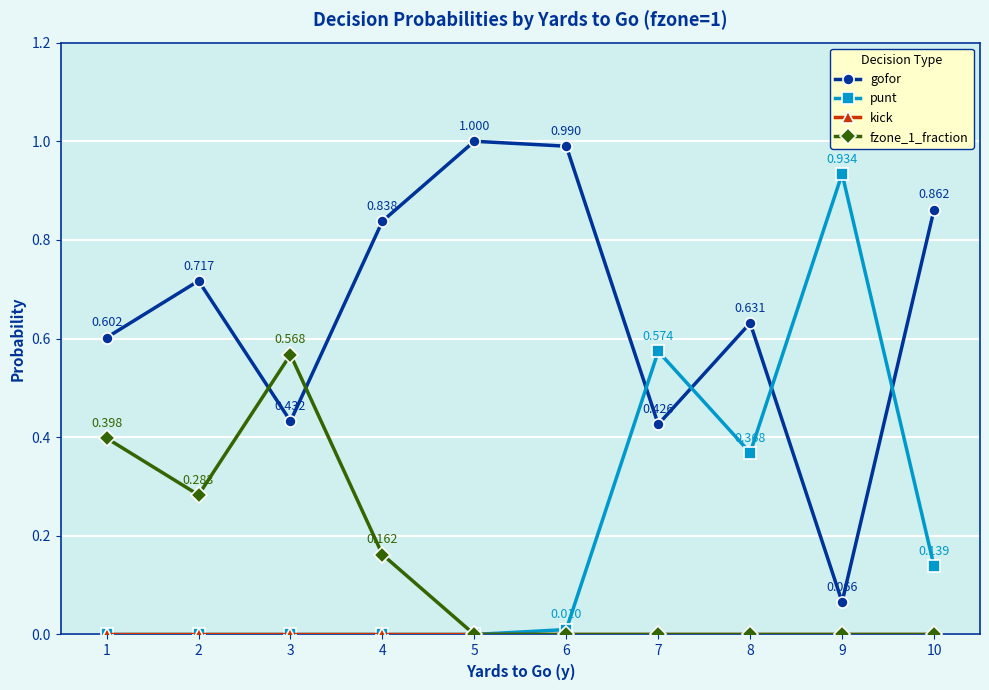

Which series changed the most between 2 and 7?

punt